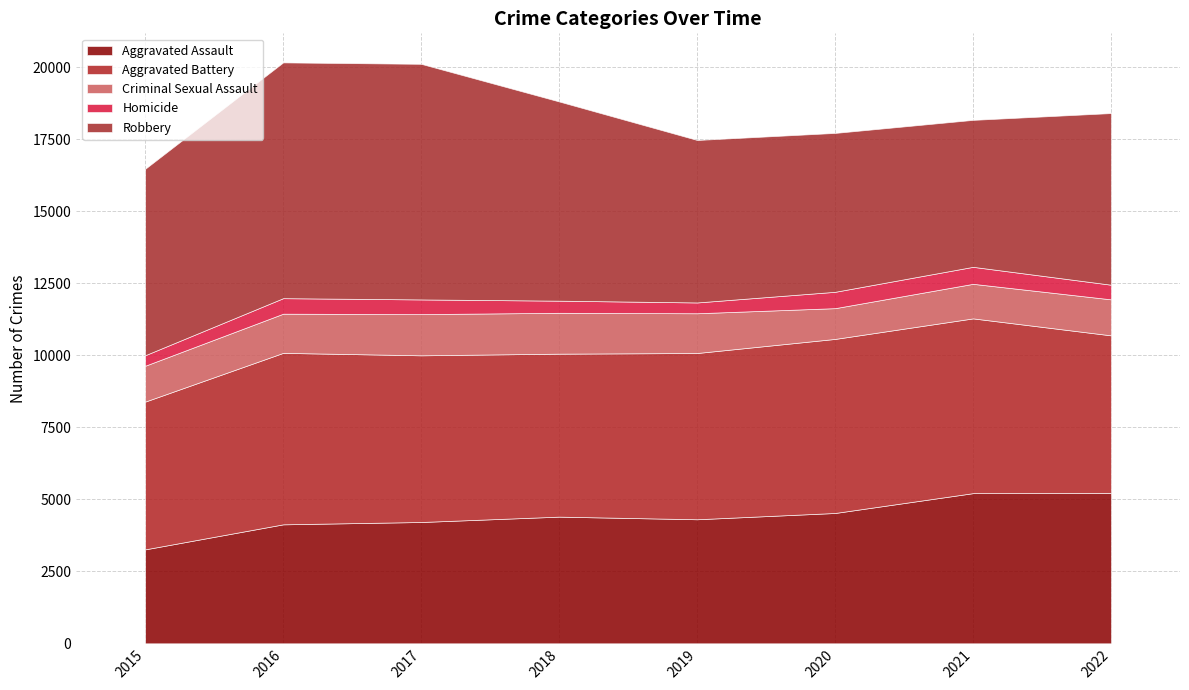

Which category has the lowest value across all series?

2015